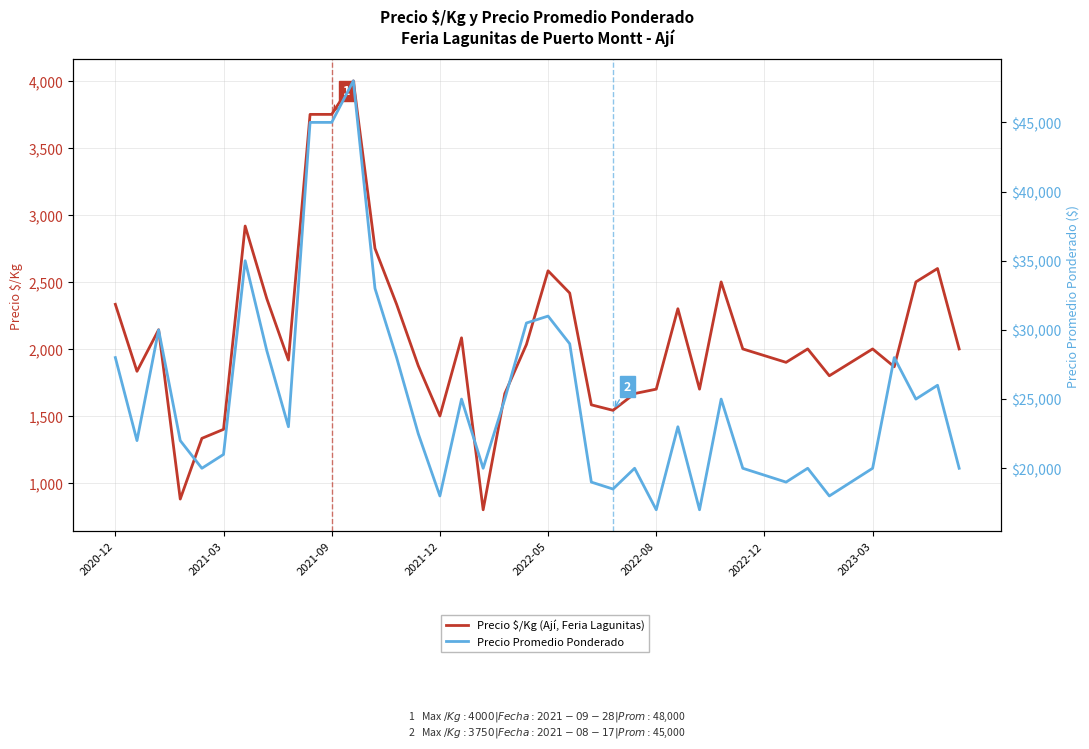

How many interior local valleys does the Precio $/Kg (Ají, Feria Lagunitas) series have?

10